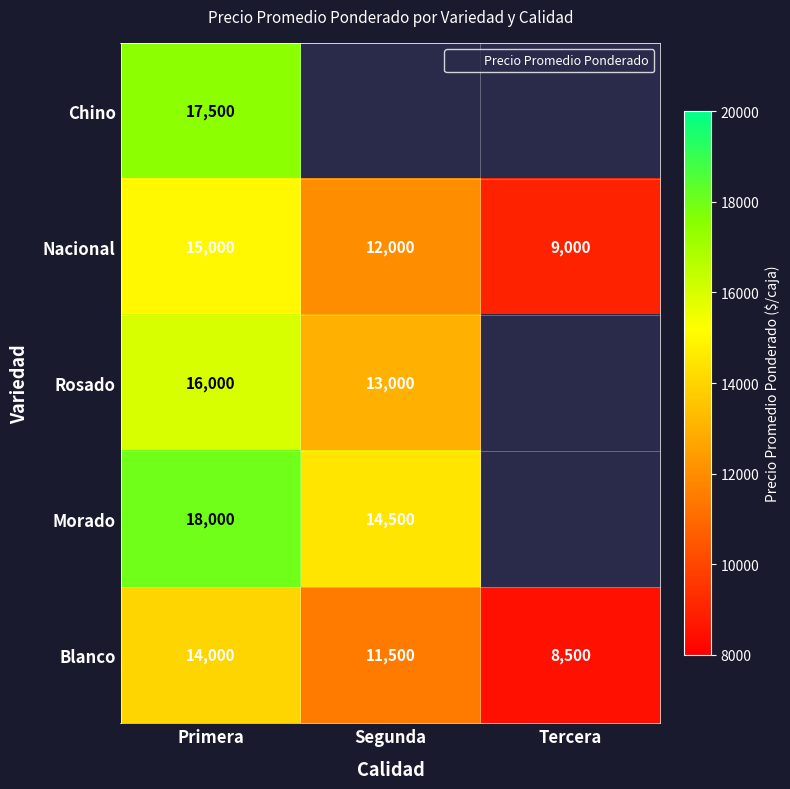

Which category has the lowest value in the Blanco series?

Tercera